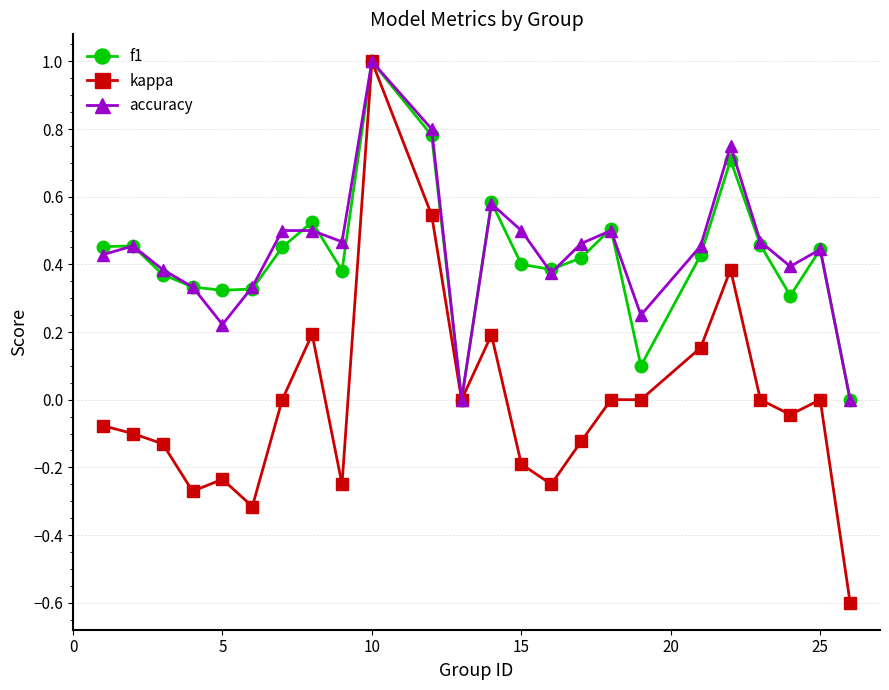

Which series has the largest total across all categories?

accuracy